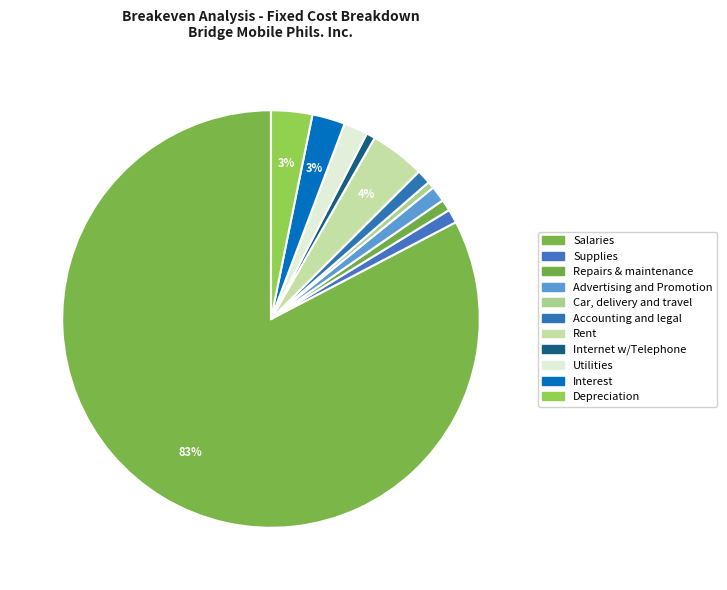

What percentage do Internet w/Telephone and Car, delivery and travel together represent?

1.2%